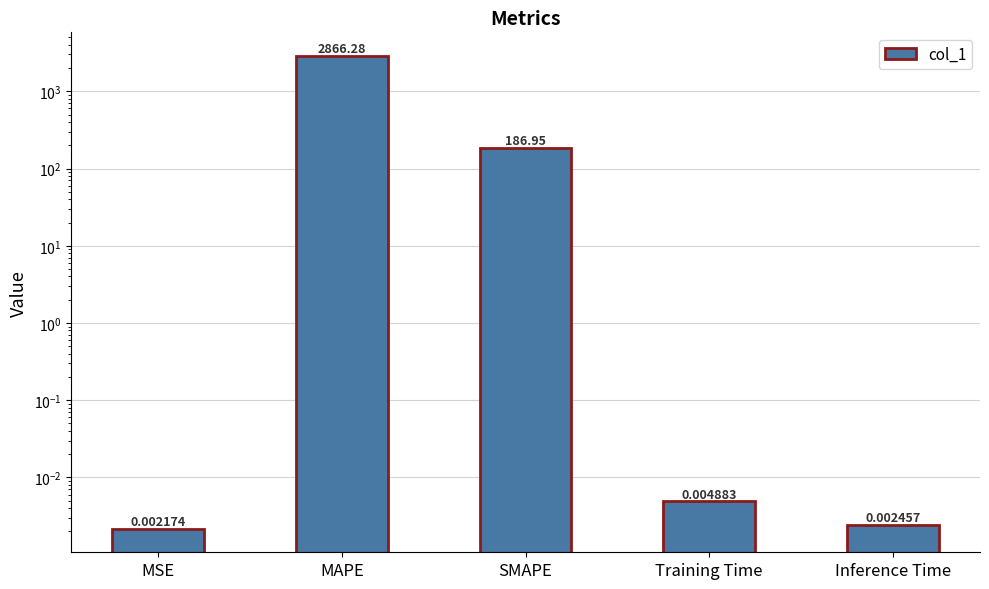

Which category has the lowest value across all series?

MSE